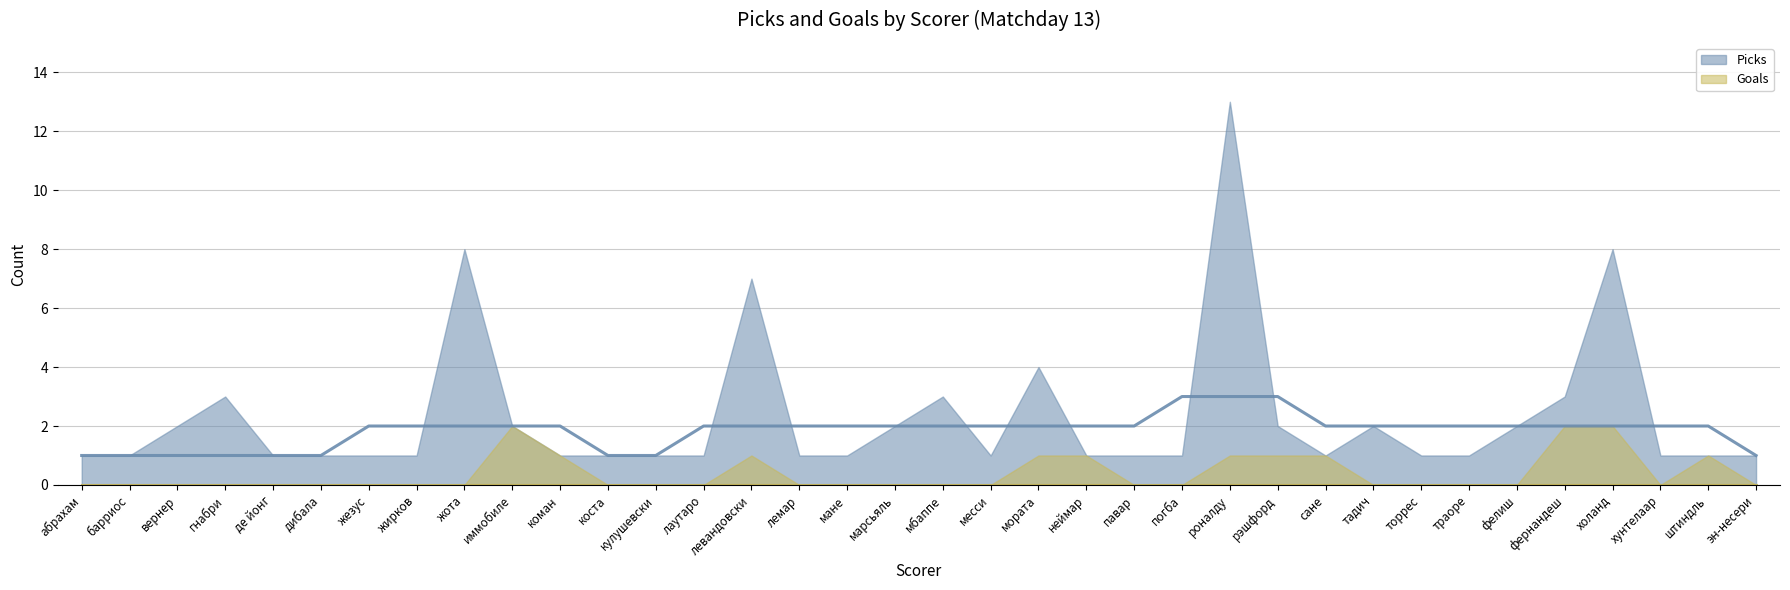

Rank the series by their maximum value, from highest to lowest.

Picks, Goals